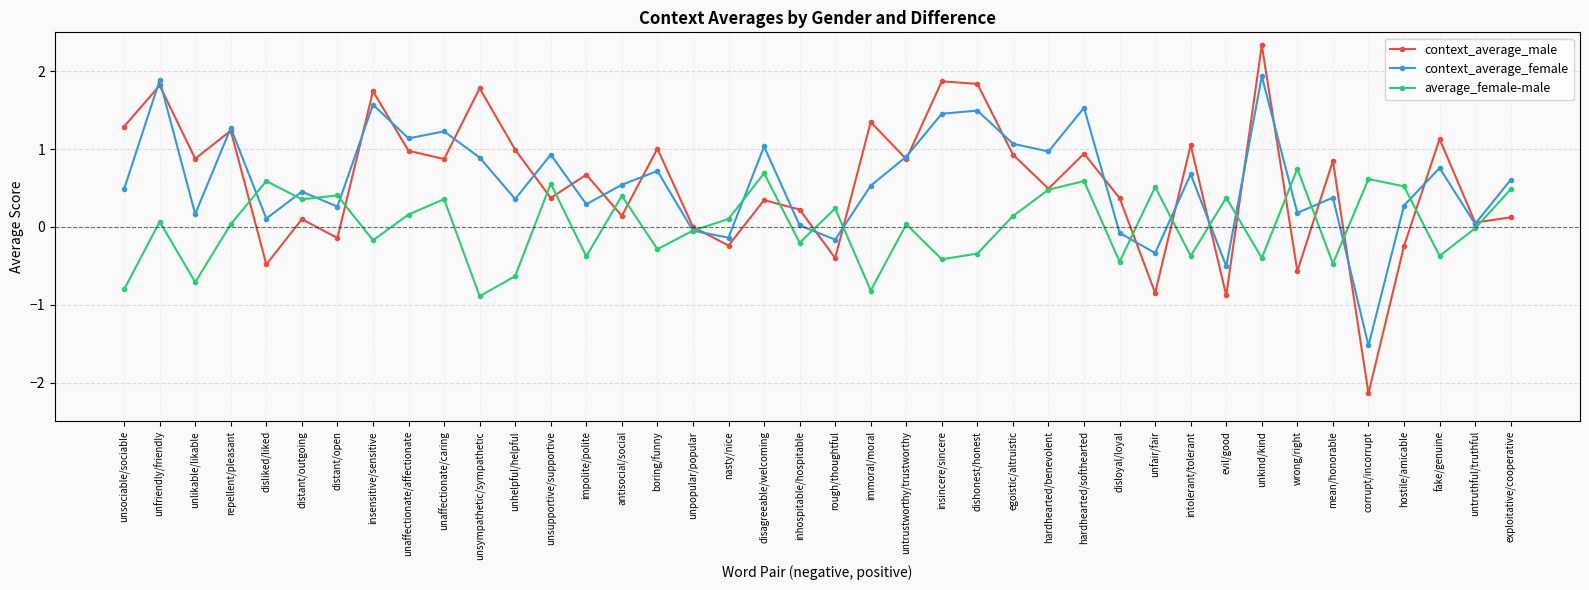

What is the average value of the context_average_female series?

0.6